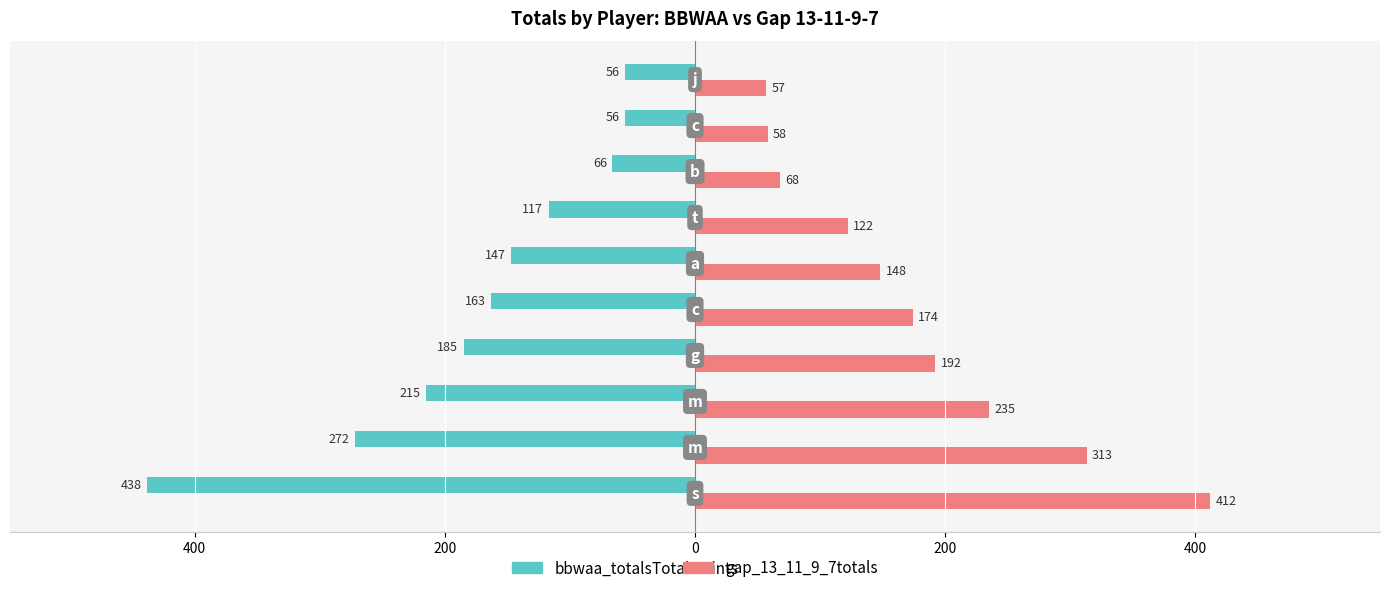

What are all the series names shown in the legend?

bbwaa_totals, gap_13_11_9_7totals